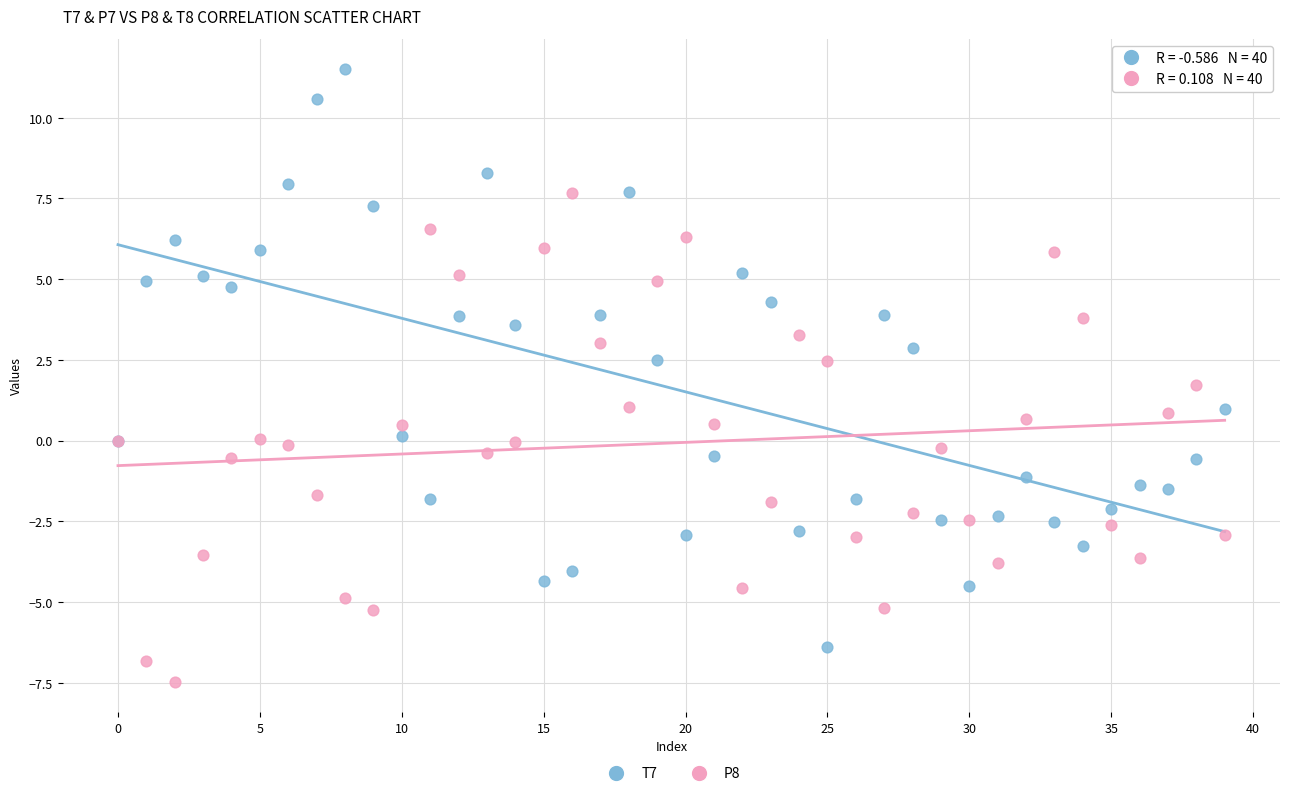

What are all the series names shown in the legend?

T7, P8